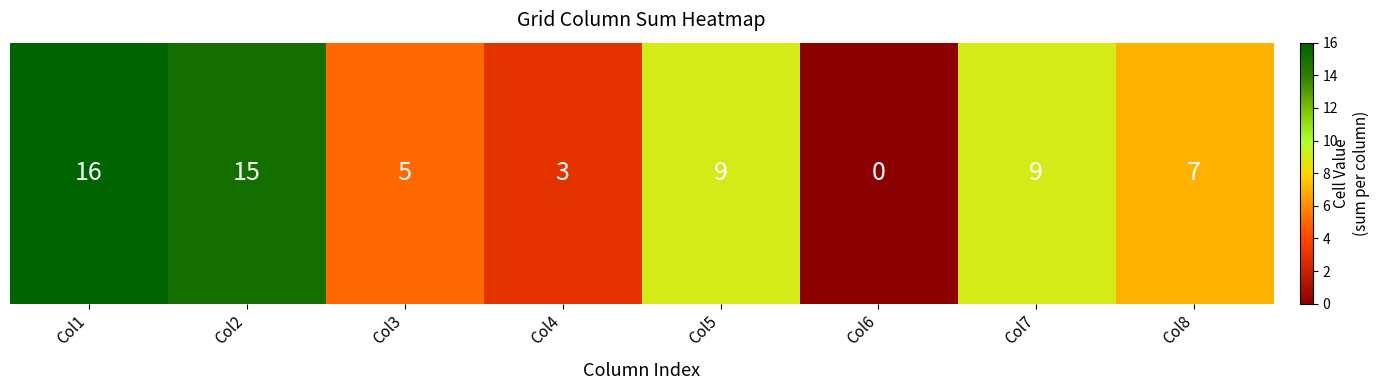

Is it true that the value at Col4 is 4?

False